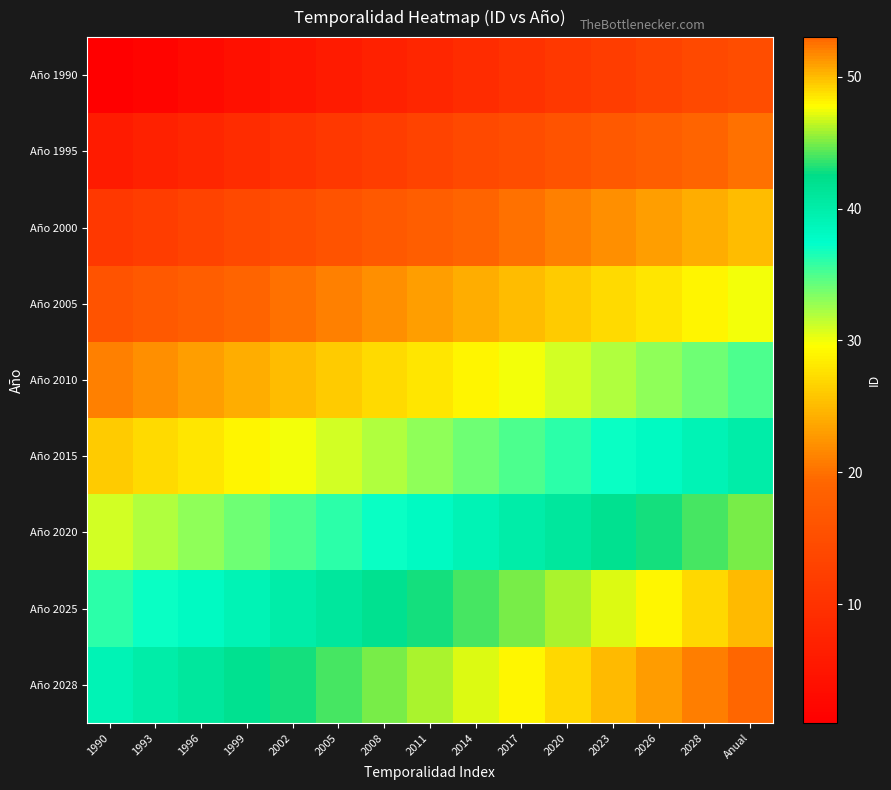

Rank the series at 2008 from highest to lowest value.

Año 2028, Año 2025, Año 2020, Año 2015, Año 2010, Año 2005, Año 2000, Año 1995, Año 1990